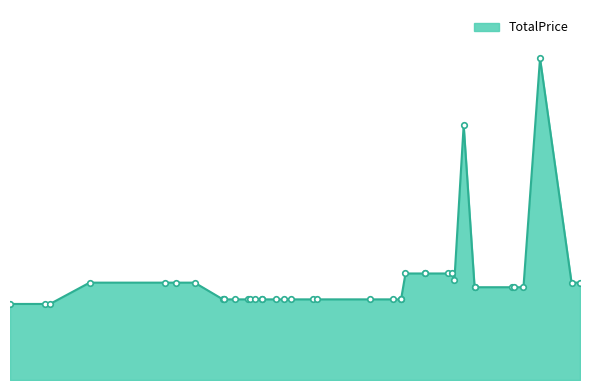

How many values exceed 17600?

19